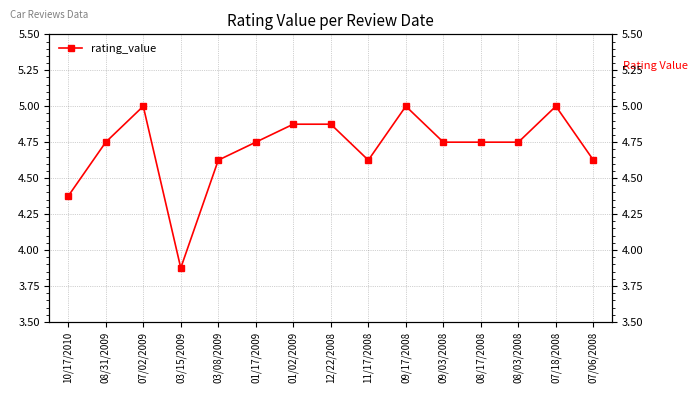

List the labels in order of value, largest first.

07/02/2009, 09/17/2008, 07/18/2008, 01/02/2009, 12/22/2008, 08/31/2009, 01/17/2009, 09/03/2008, 08/17/2008, 08/03/2008, 03/08/2009, 11/17/2008, 07/06/2008, 10/17/2010, 03/15/2009